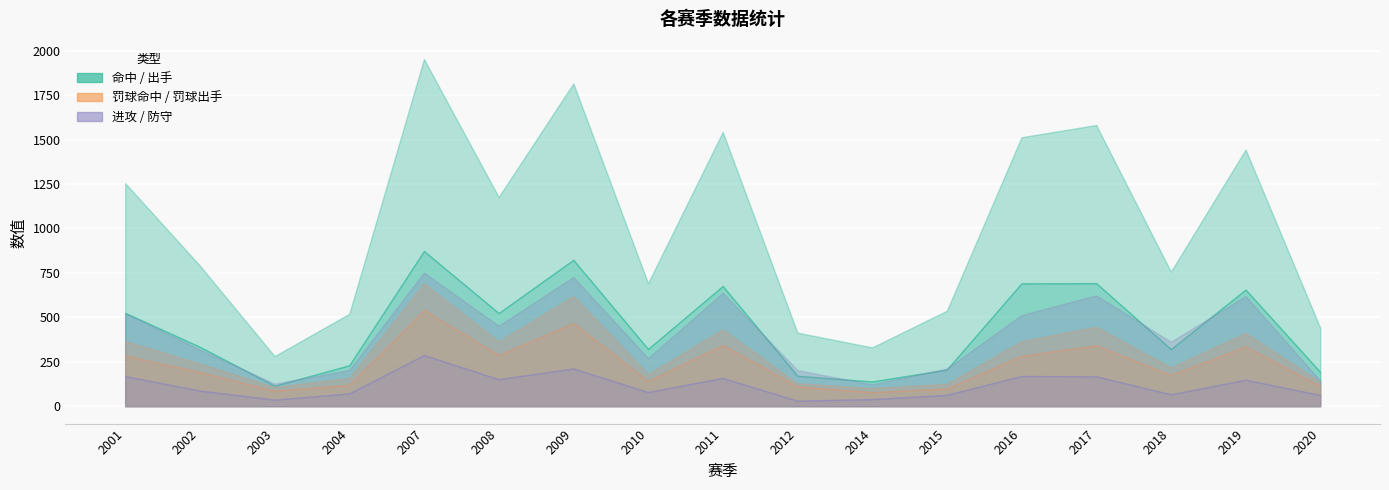

Reading left to right, transcribe all the data shown in this chart.

命中: 525	334	115	230	873	524	823	322	676	171	139	206	691	692	321	656	192
出手: 1255	791	282	520	1953	1177	1816	692	1543	414	331	537	1513	1582	757	1444	441
罚球命中: 284	192	87	120	541	288	468	141	345	111	79	99	283	343	175	336	113
罚球出手: 367	240	108	159	691	364	620	181	432	129	102	126	366	447	218	412	137
进攻: 169	88	37	72	288	152	212	80	159	31	40	64	170	168	67	149	63
防守: 523	319	127	204	752	453	727	271	638	203	123	212	513	624	363	620	144